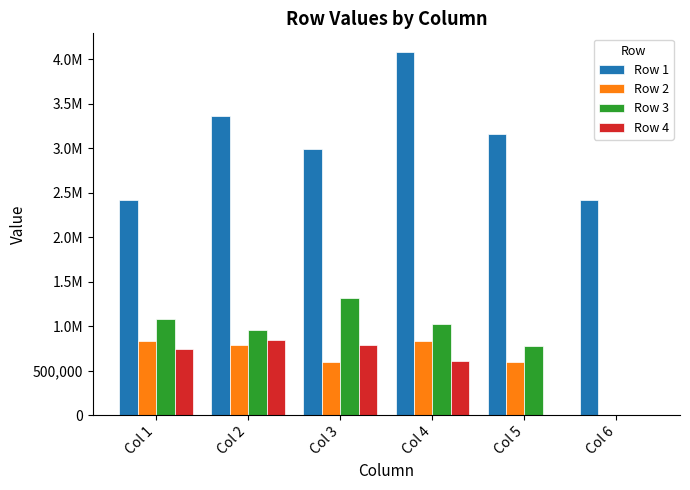

Which series has the widest spread of values?

Row 1